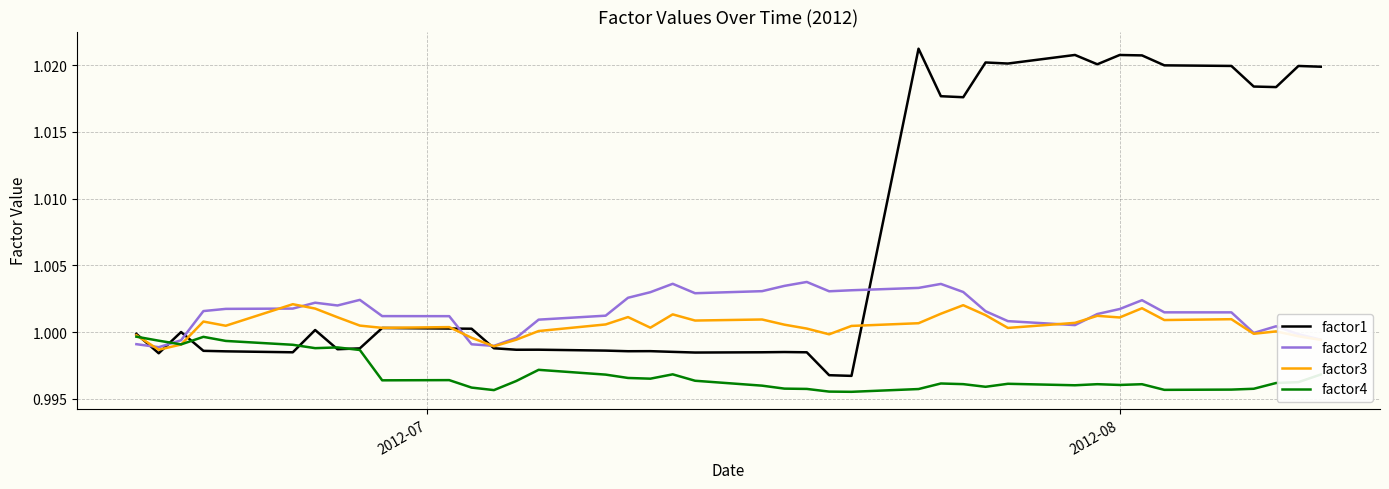

What are all the series names shown in the legend?

factor1, factor2, factor3, factor4